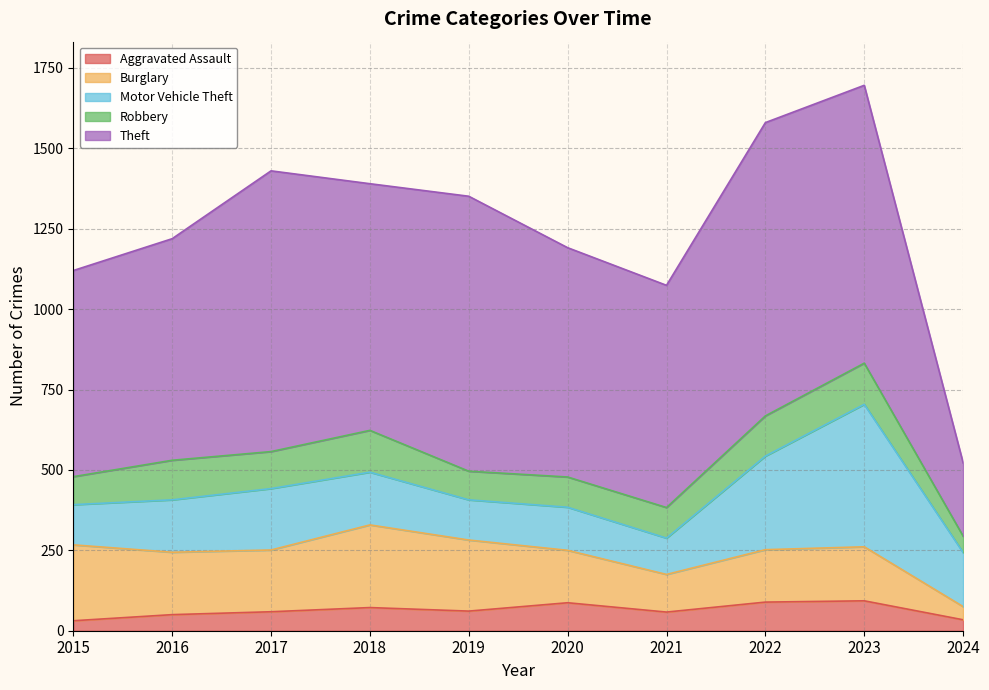

Does the chart display data point markers on the line(s)?

No